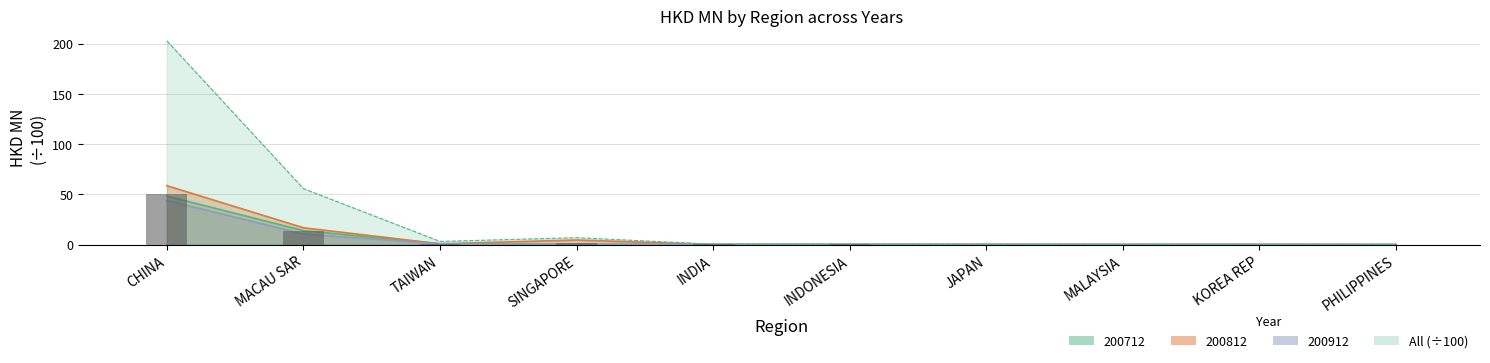

What position from the right is SINGAPORE?

7